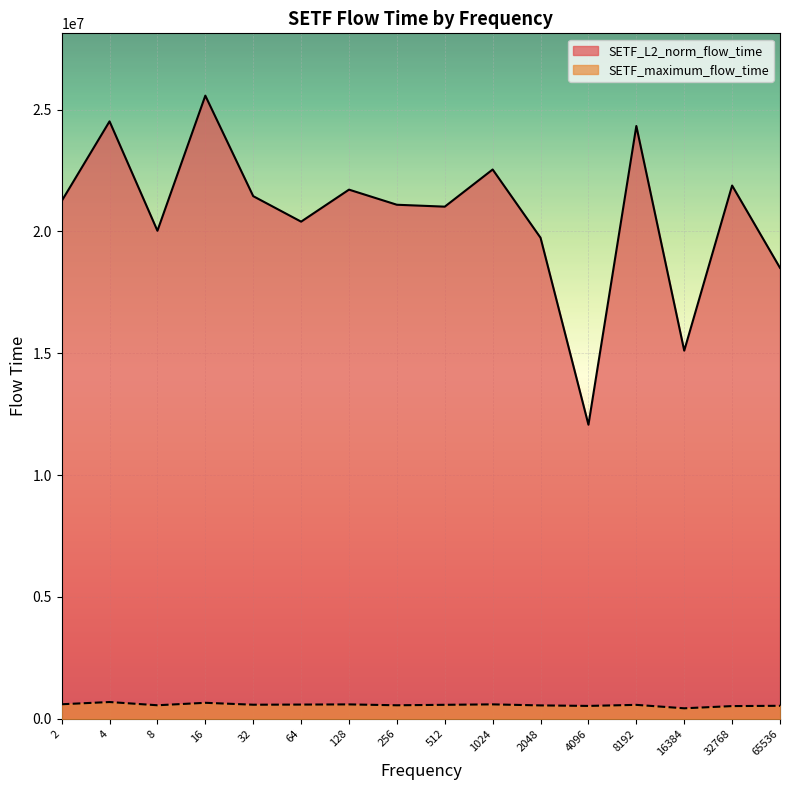

How many lines are shown in the chart?

2